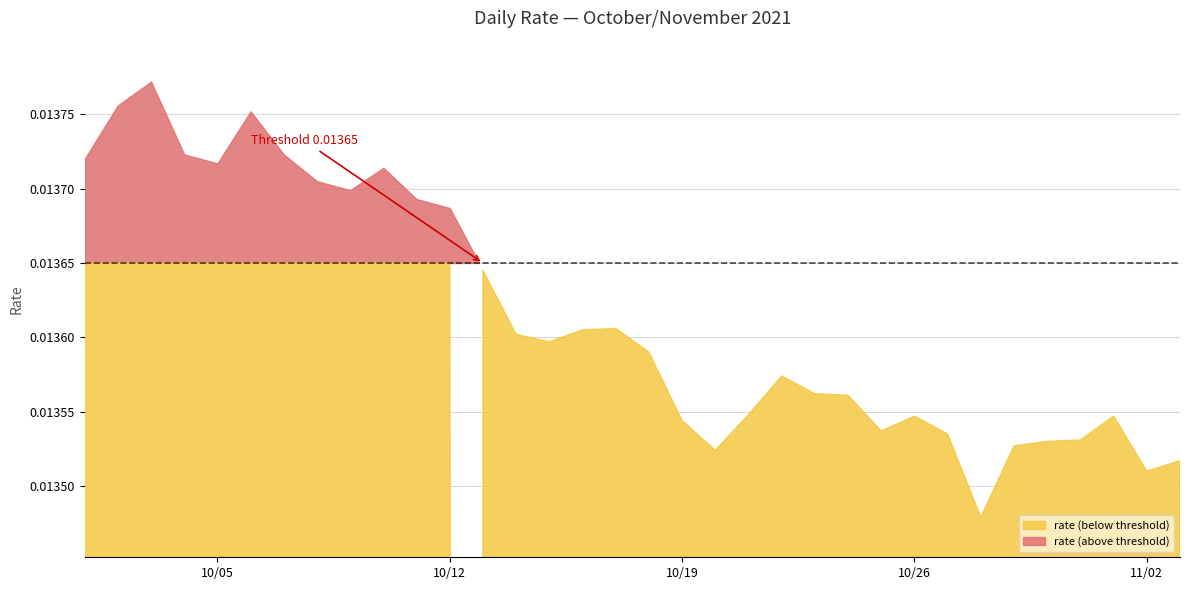

Rank the categories by value from highest to lowest.

2021-10-03, 2021-10-02, 2021-10-06, 2021-10-04, 2021-10-07, 2021-10-01, 2021-10-05, 2021-10-10, 2021-10-08, 2021-10-09, 2021-10-11, 2021-10-12, 2021-10-13, 2021-10-17, 2021-10-16, 2021-10-14, 2021-10-15, 2021-10-18, 2021-10-22, 2021-10-23, 2021-10-24, 2021-10-21, 2021-10-26, 2021-11-01, 2021-10-19, 2021-10-25, 2021-10-27, 2021-10-31, 2021-10-30, 2021-10-29, 2021-10-20, 2021-11-03, 2021-11-02, 2021-10-28